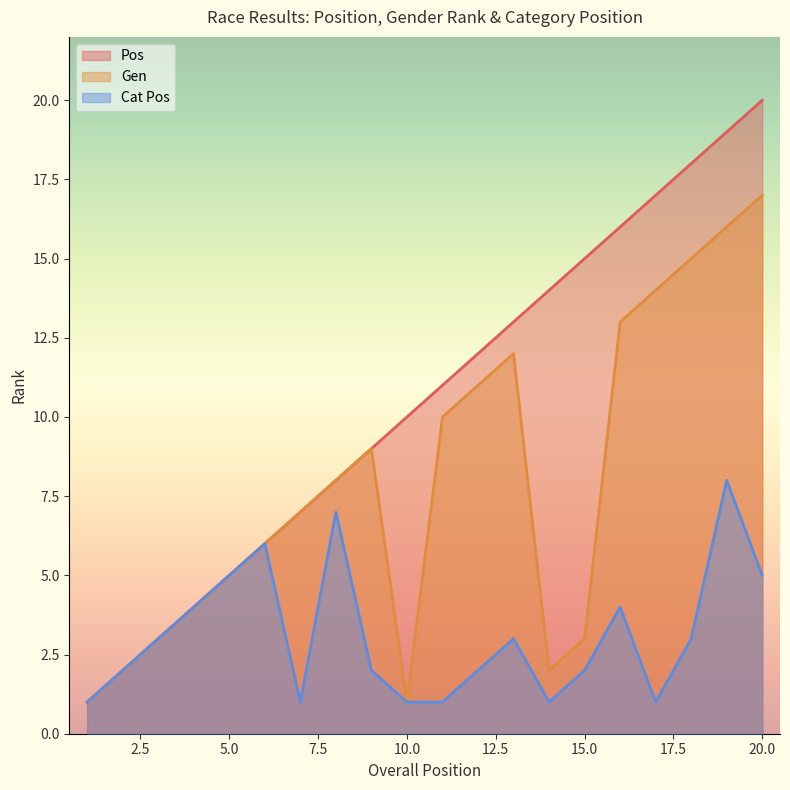

What is the sum of all Gen values?

159